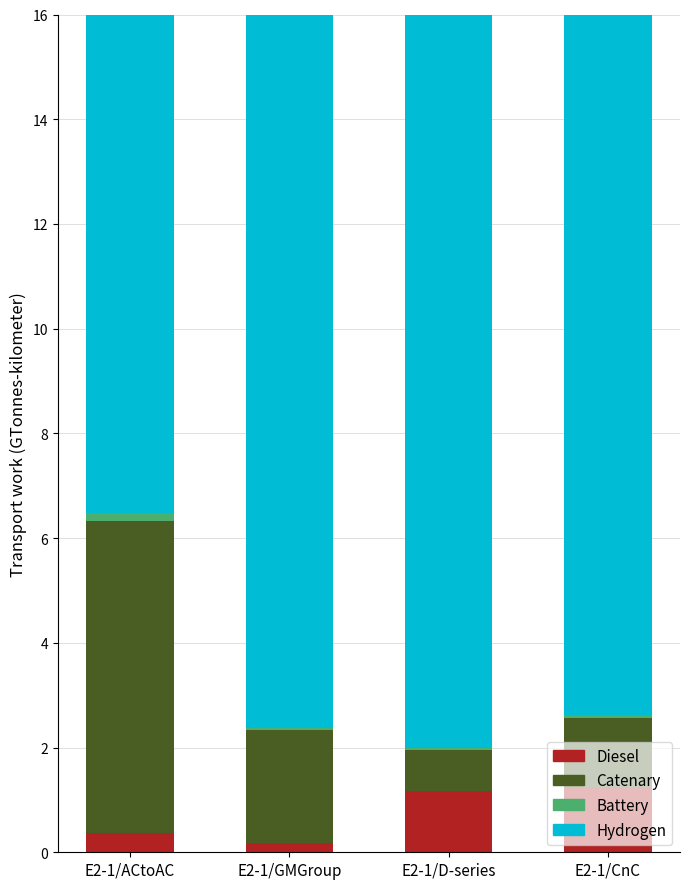

What is the average value of the Catenary series?

2.6